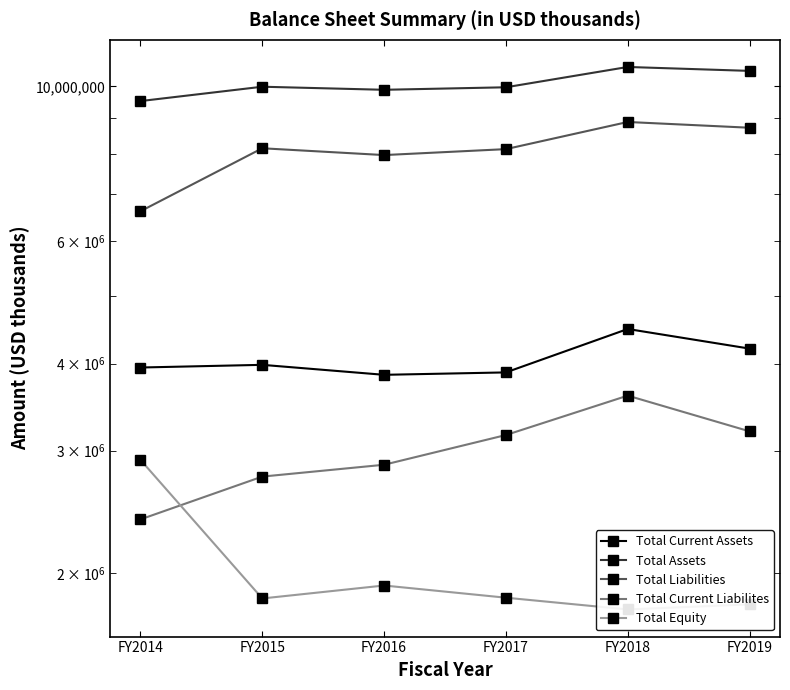

What is the difference between the second highest and second lowest values in the Total Equity series?

116159